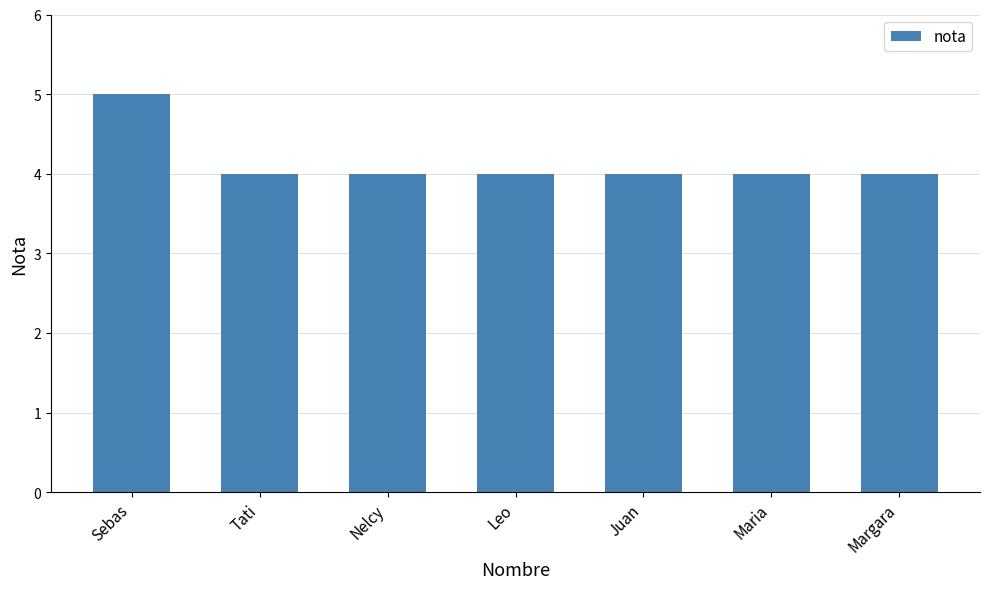

Which has a higher value, Margara or Sebas?

Sebas